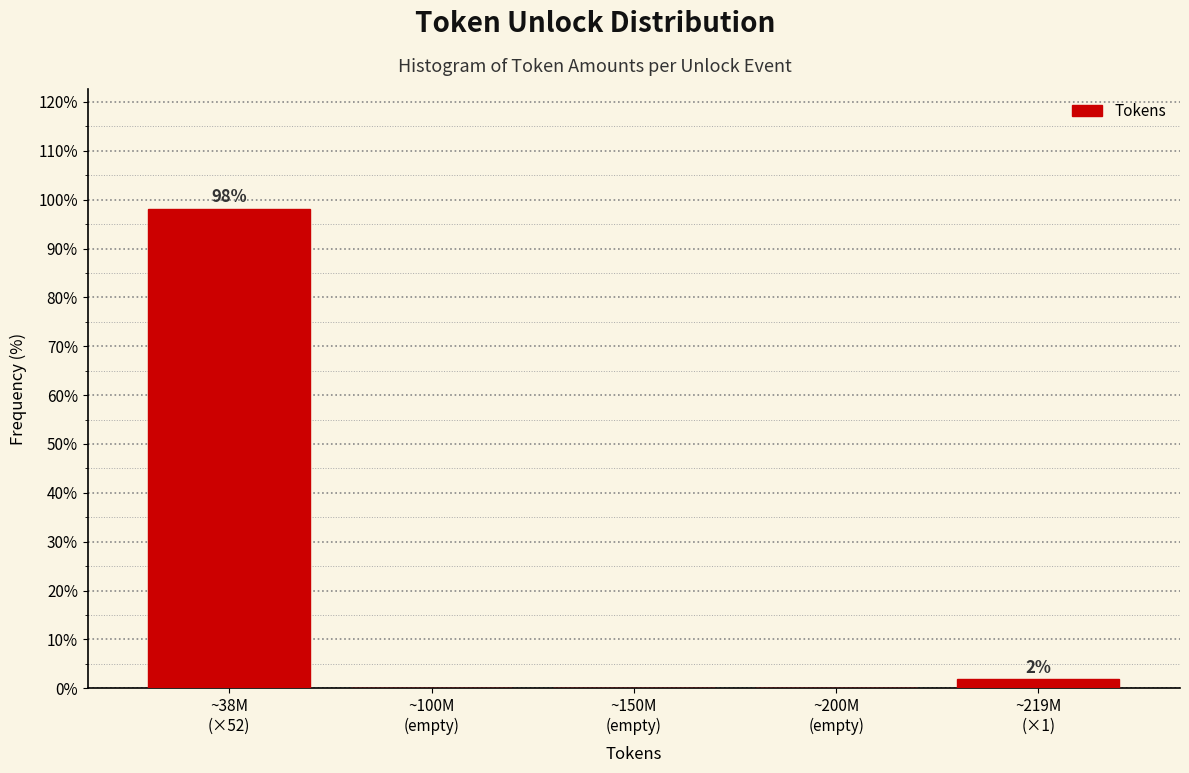

Are the bars horizontal?

No